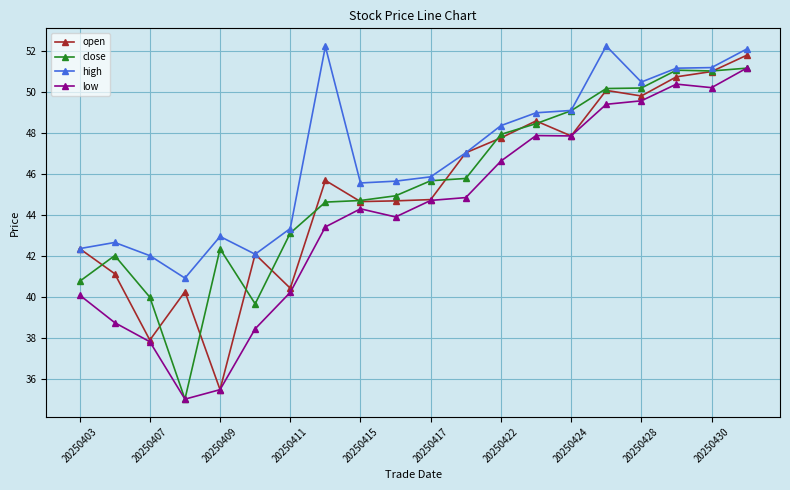

What is the highest value of the high series?

52.2